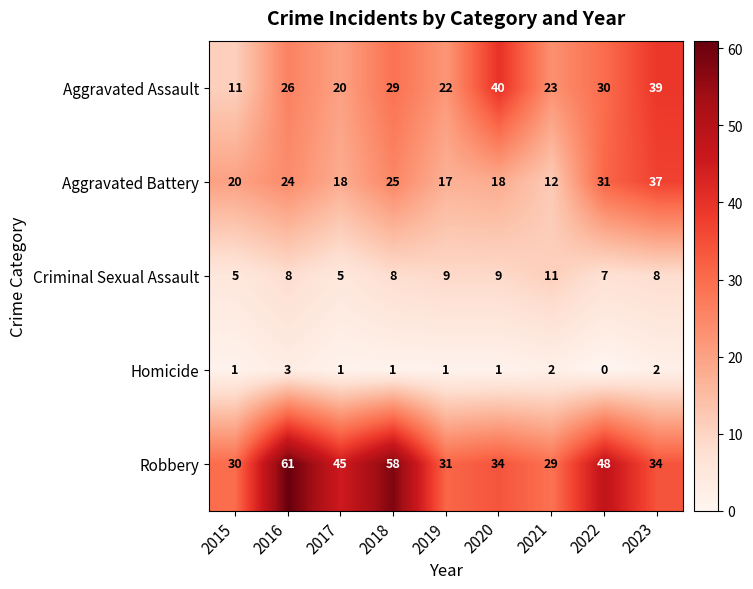

Rank the series by their maximum value, from lowest to highest.

Homicide, Criminal Sexual Assault, Aggravated Battery, Aggravated Assault, Robbery